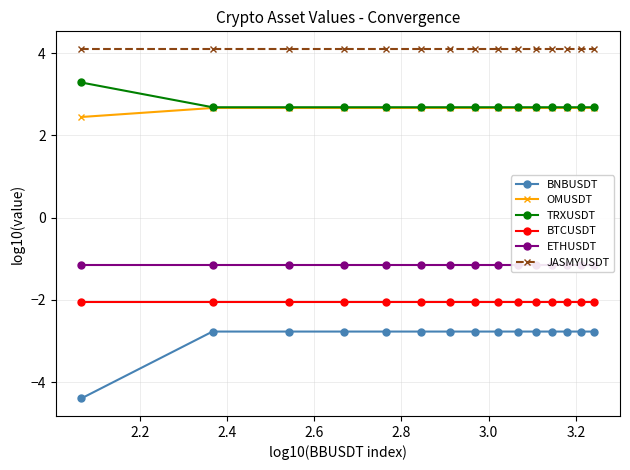

What is the value of the BTCUSDT point at the 1st from the left?

-2.1